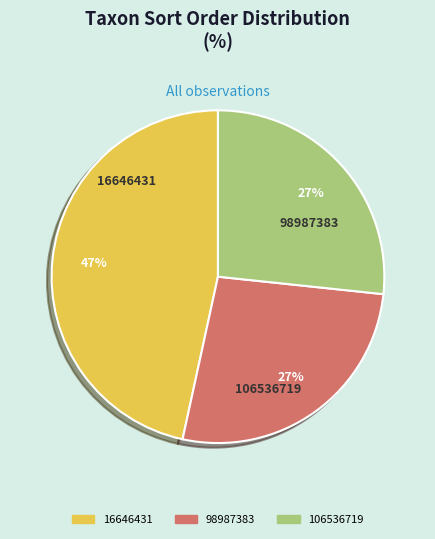

To the nearest percent, what is the combined percentage of 98987383 and 16646431?

73%